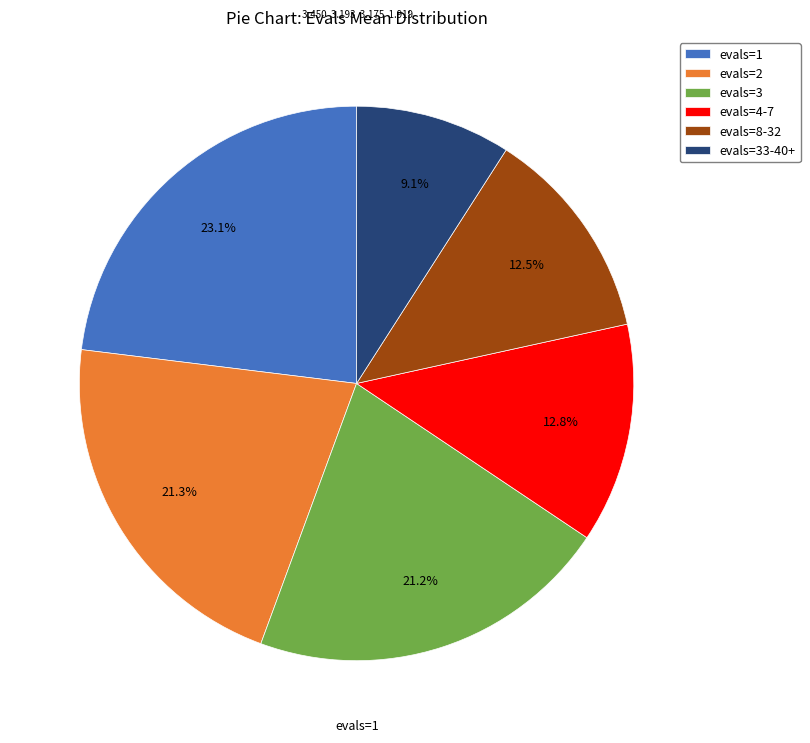

To the nearest percent, what is the combined percentage of evals=4-7 and evals=3?

34%